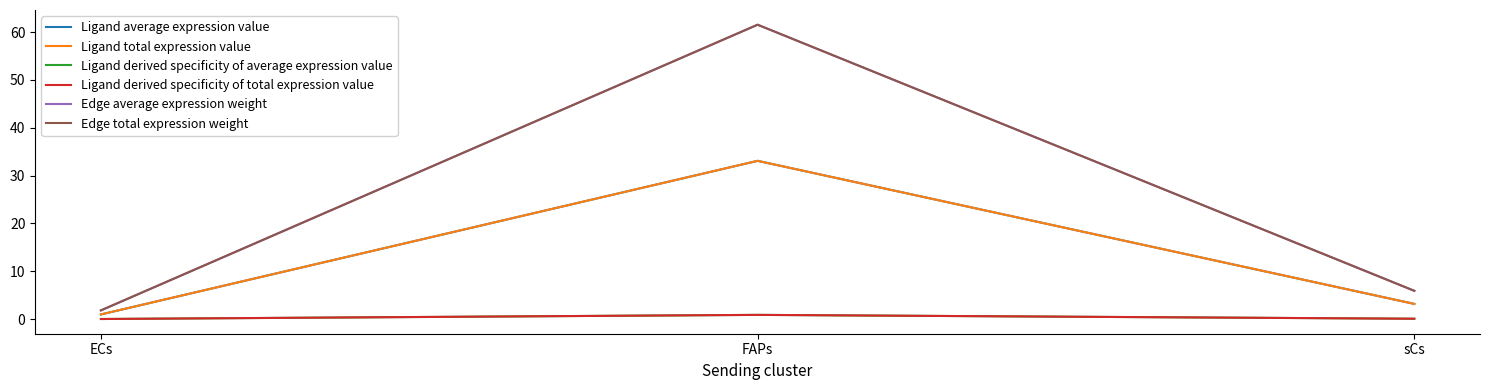

At which category is the sum across all series the highest?

FAPs